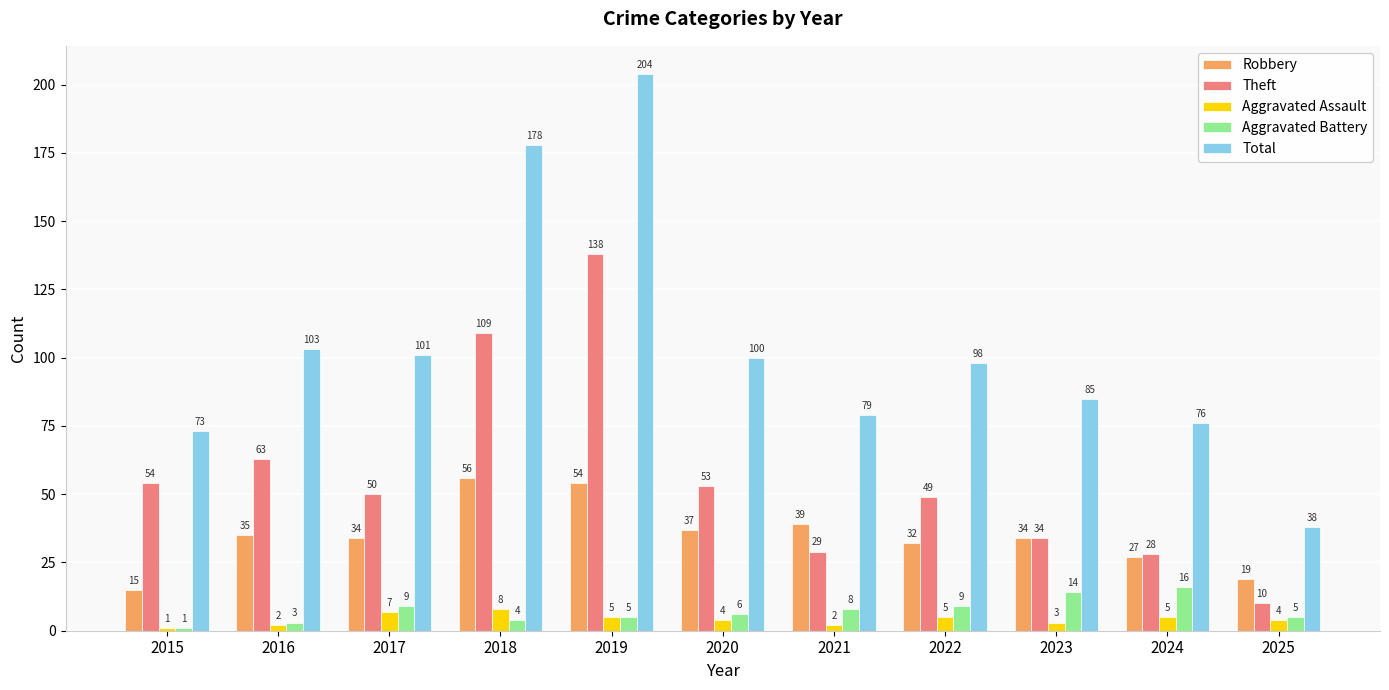

Where does the Theft series first go above 50?

2015